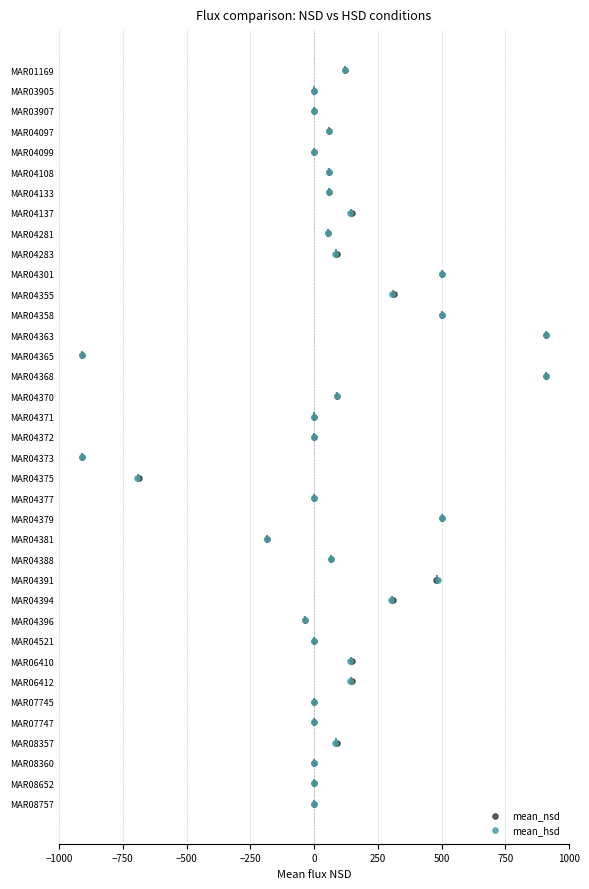

What are all the series names shown in the legend?

mean_nsd, mean_hsd